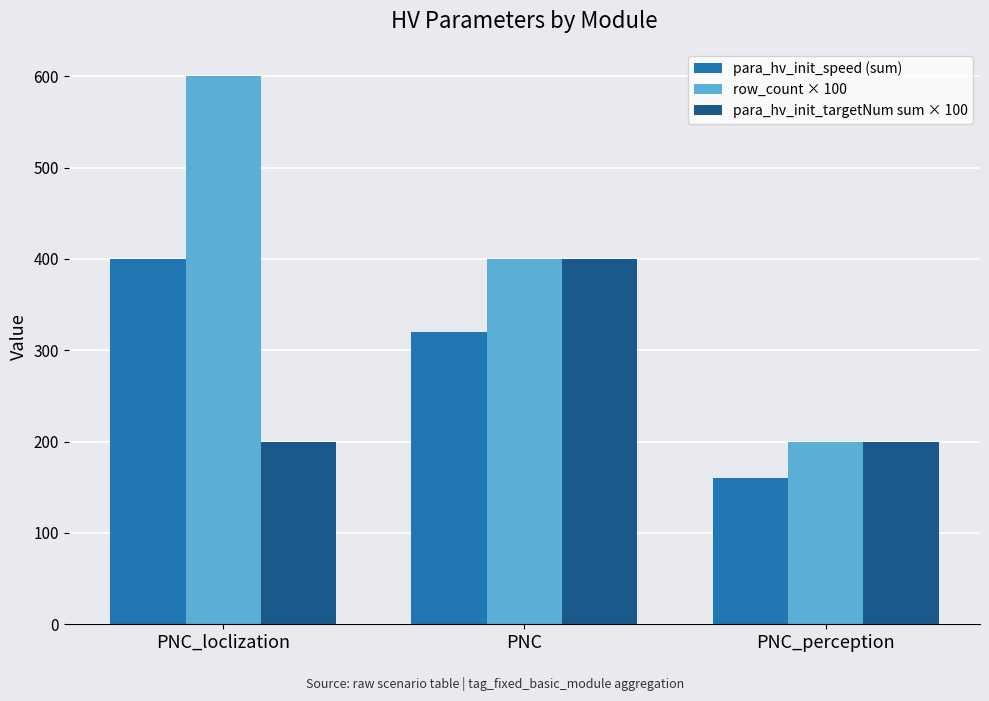

At which label is para_hv_init_speed (sum) closest to 280?

PNC